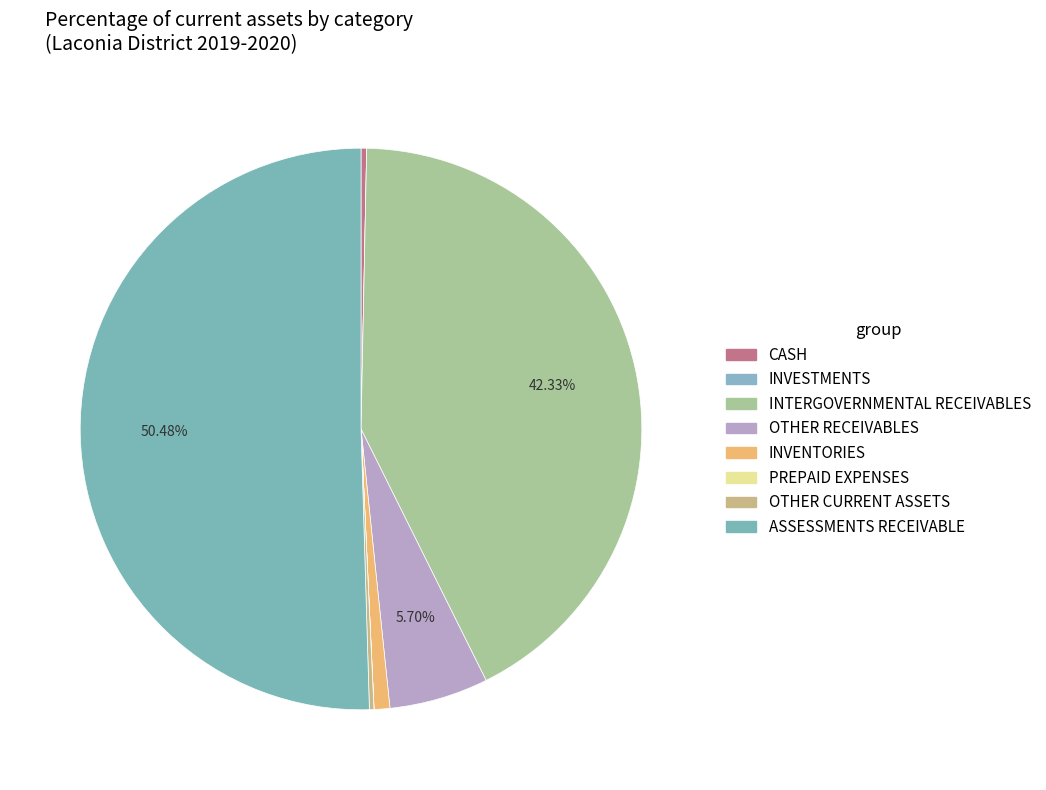

Is it true that INTERGOVERNMENTAL RECEIVABLES is 42% of the pie?

True